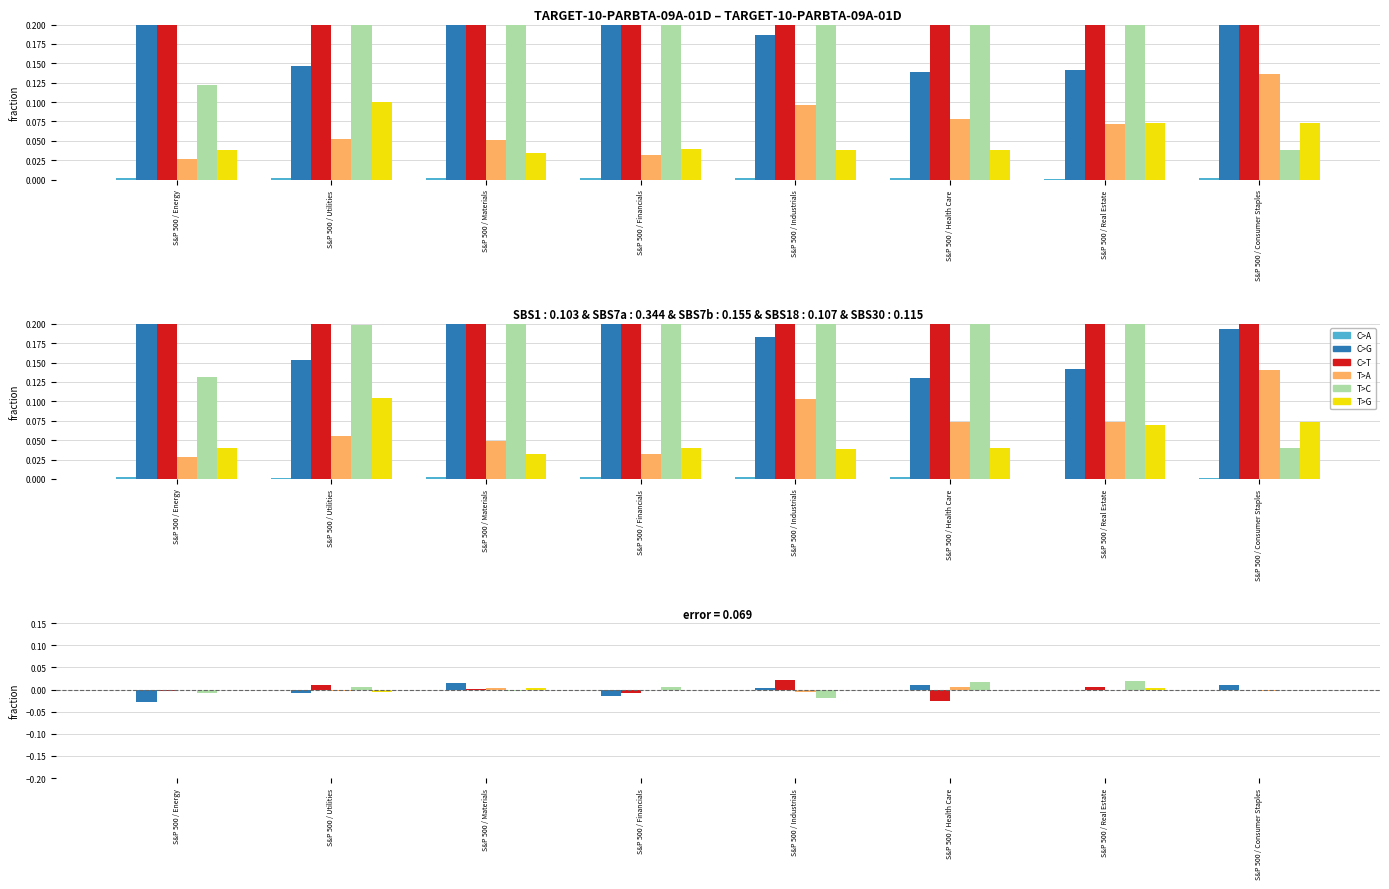

Rank the series by their maximum value, from lowest to highest.

C>A, T>G, T>A, C>G, T>C, C>T